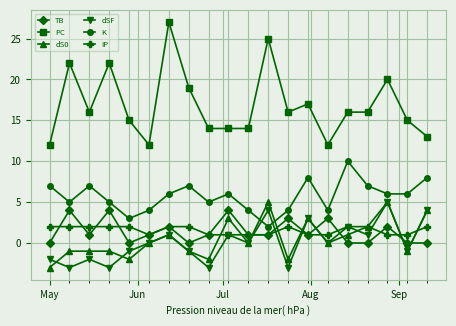

Which series has the widest spread of values?

PC